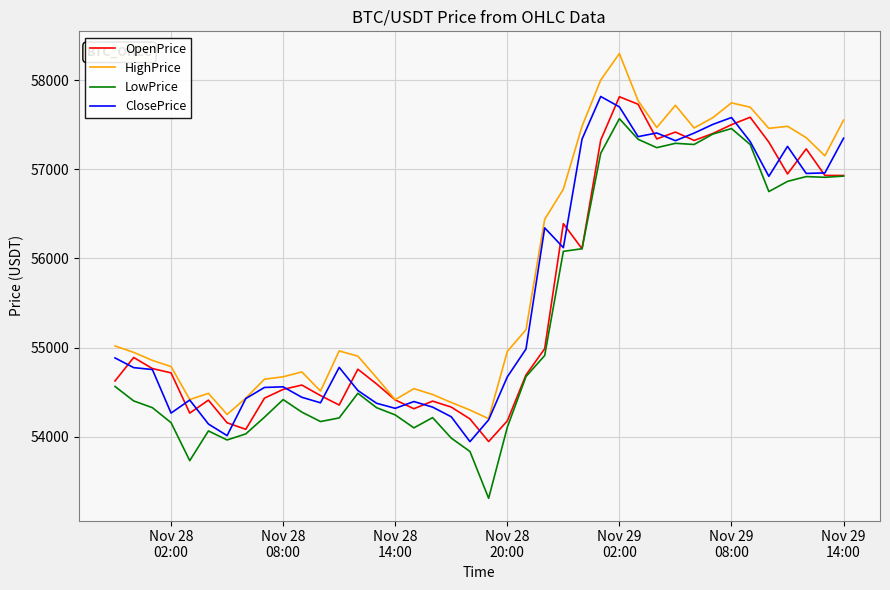

Does the chart display data point markers on the line(s)?

No